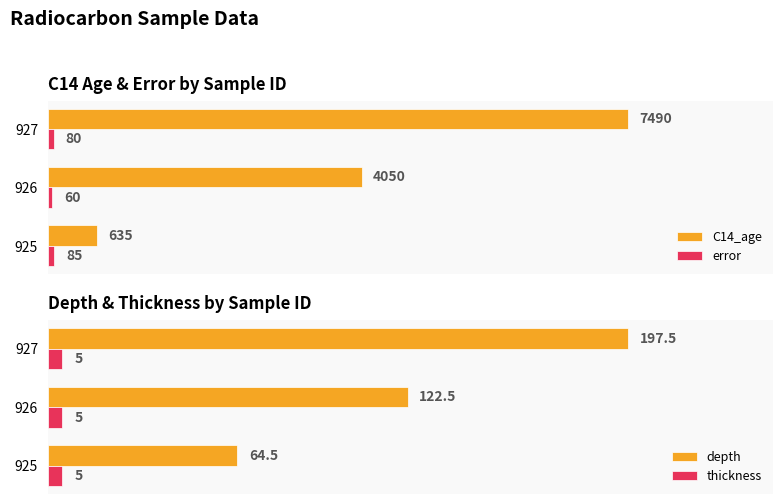

Count the number of categories in the chart.

3